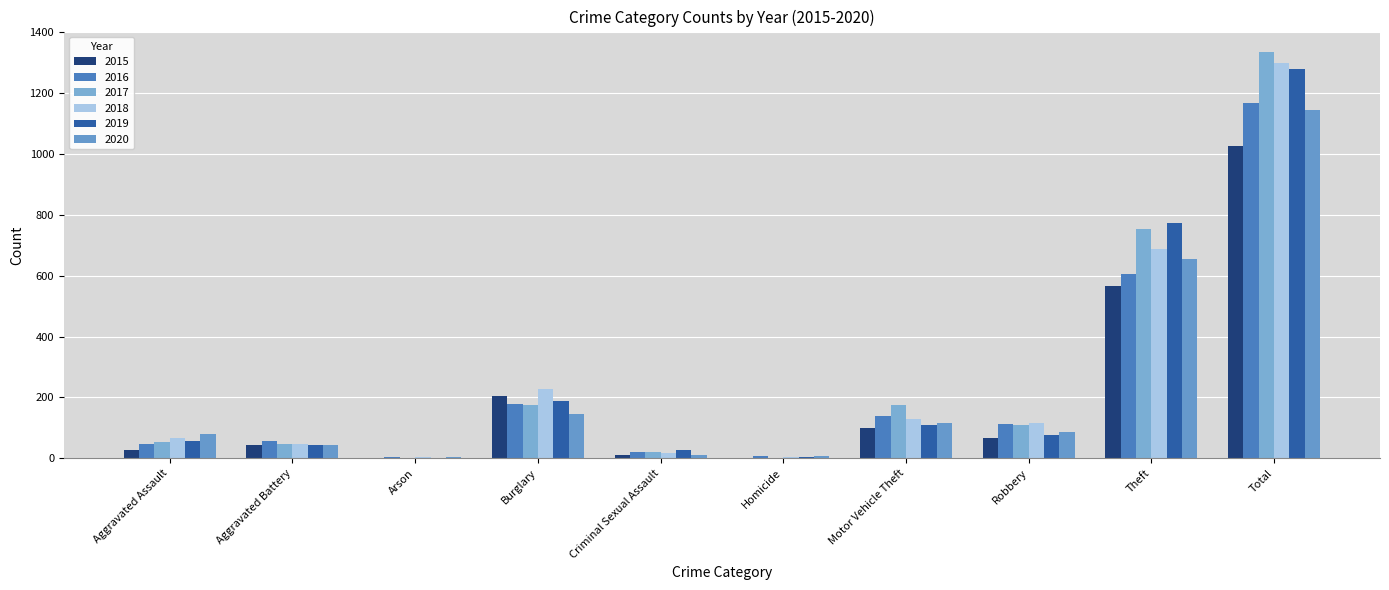

What is the label of the 7th bar from the left?

Motor Vehicle Theft